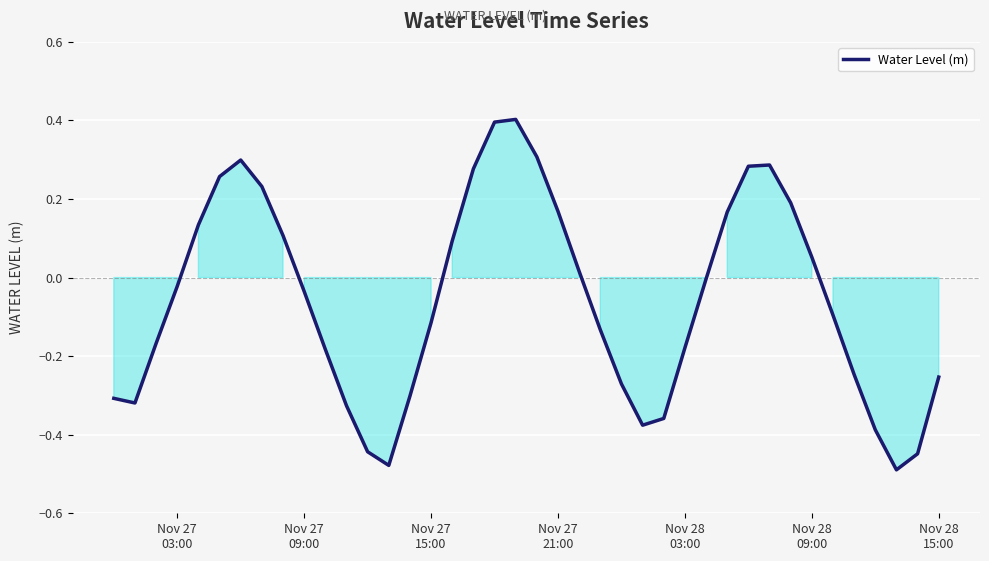

Does the chart have visible grid lines?

Yes